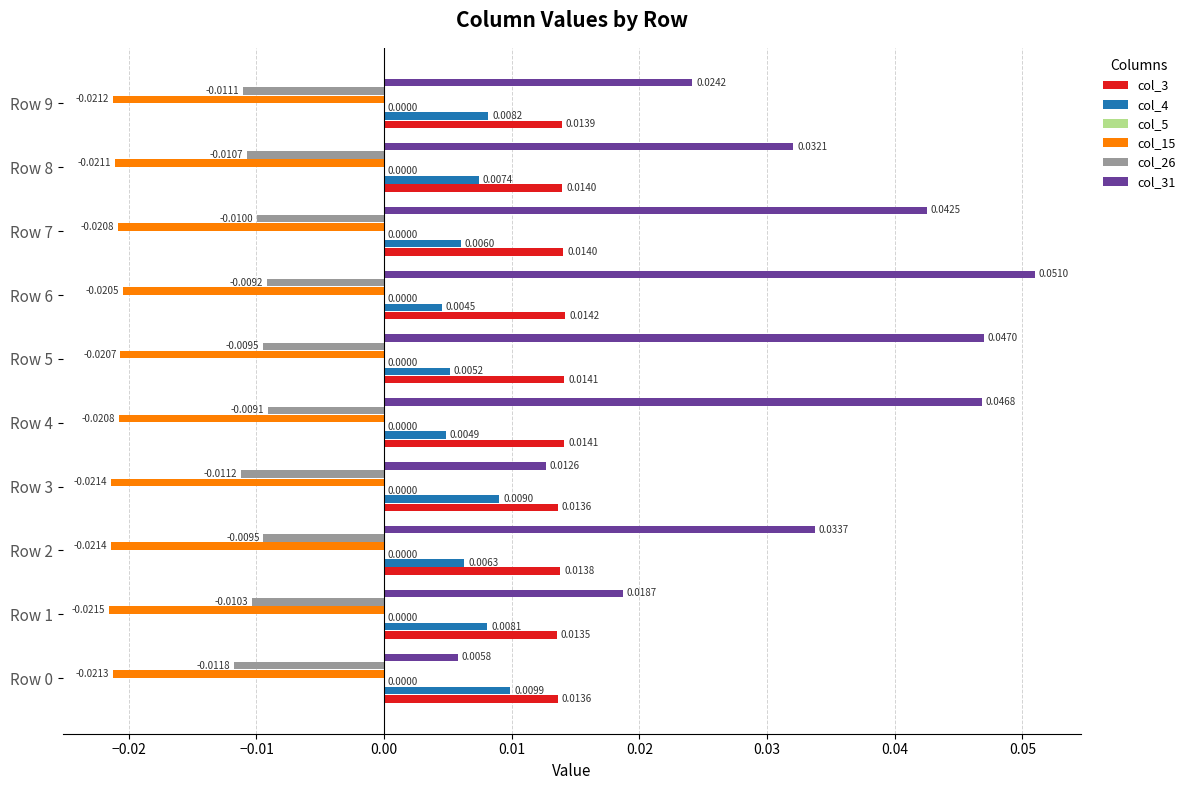

What are all the series names shown in the legend?

col_3, col_4, col_5, col_15, col_26, col_31